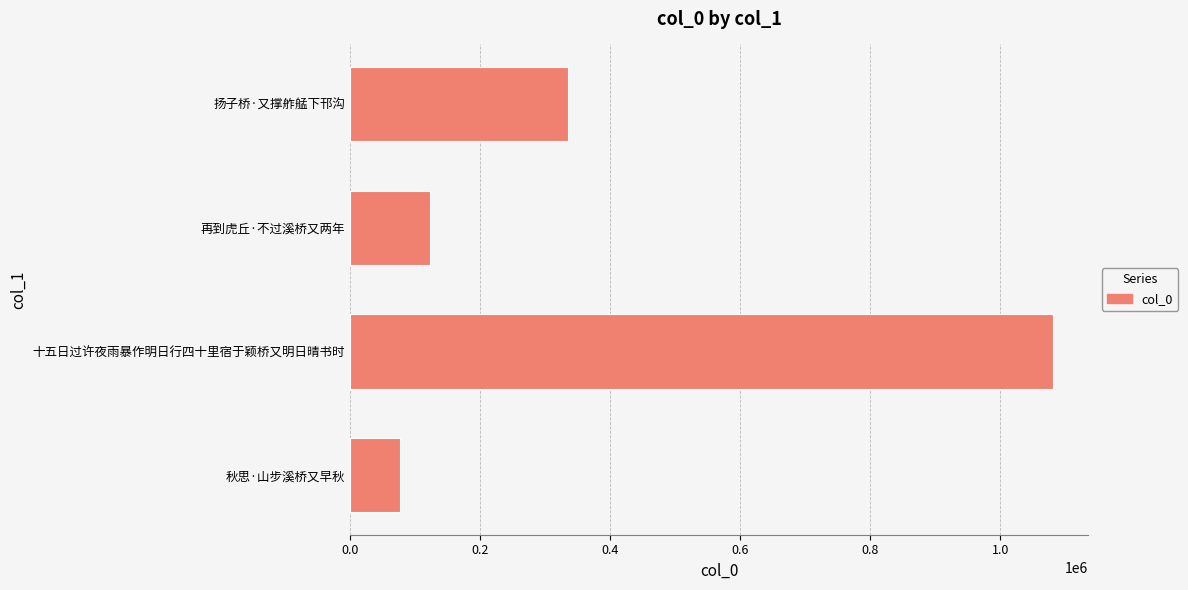

List the labels in order of value, smallest first.

秋思·山步溪桥又早秋, 再到虎丘·不过溪桥又两年, 扬子桥·又撑舴艋下邗沟, 十五日过许夜雨暴作明日行四十里宿于颖桥又明日晴书时